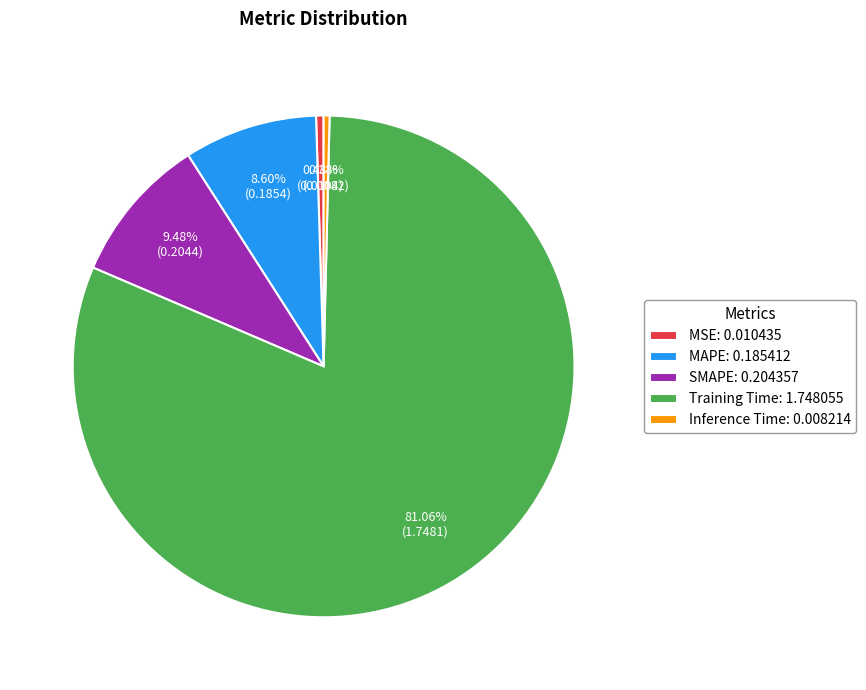

To the nearest percent, what is the average slice percentage?

20%